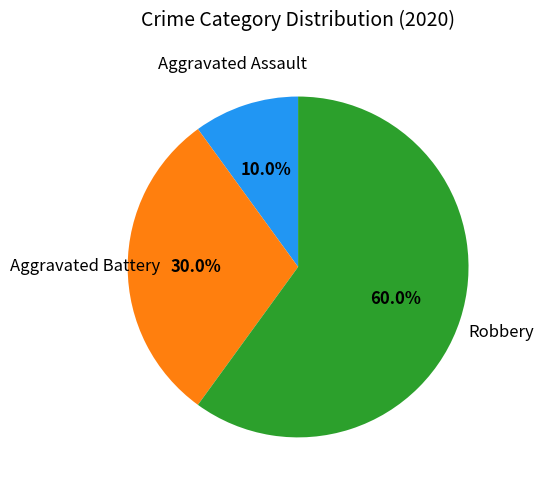

Combined, do Aggravated Battery and Aggravated Assault account for over 50%?

No